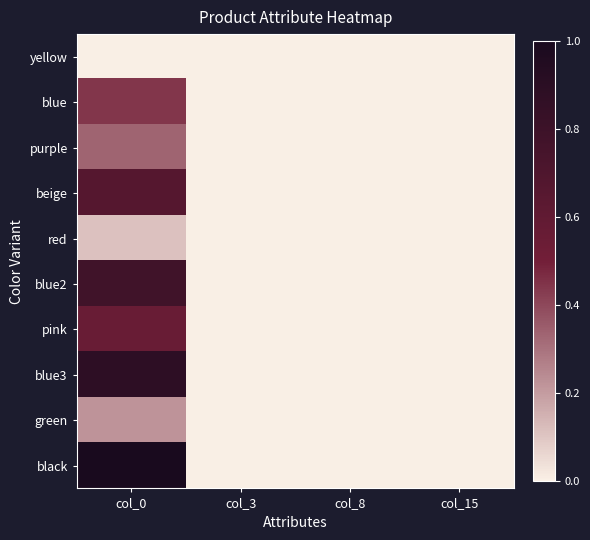

Count the number of categories in the chart.

4